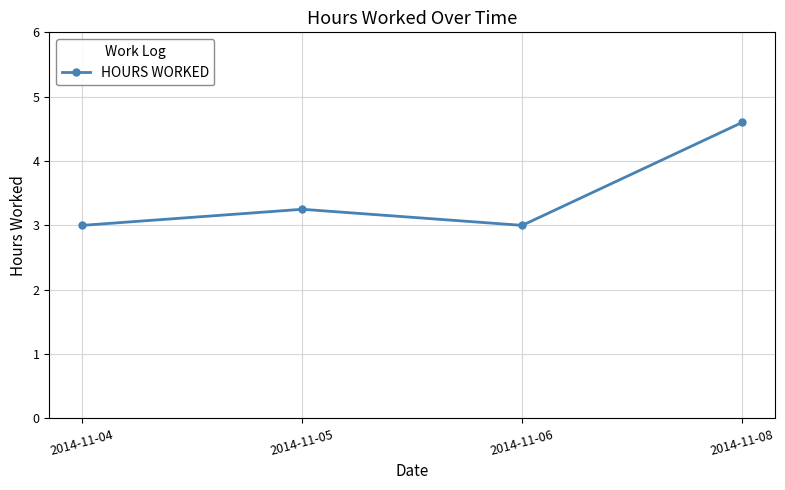

What is the value of the 1st point from the left?

3.0